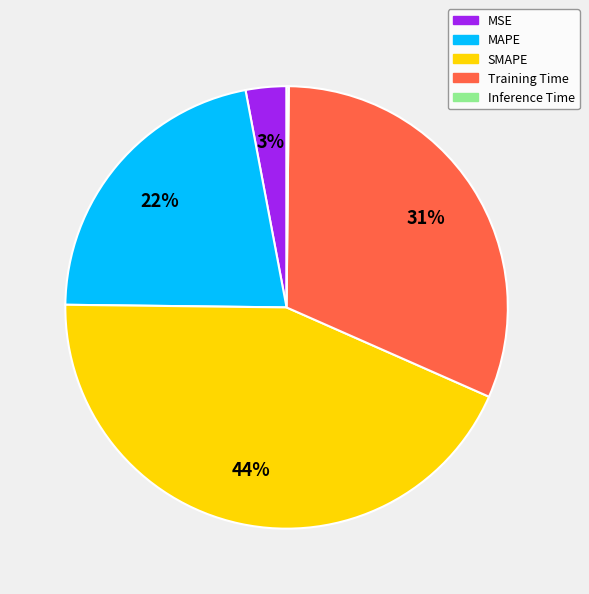

The Training Time slice represents 37% of the pie. True or false?

False